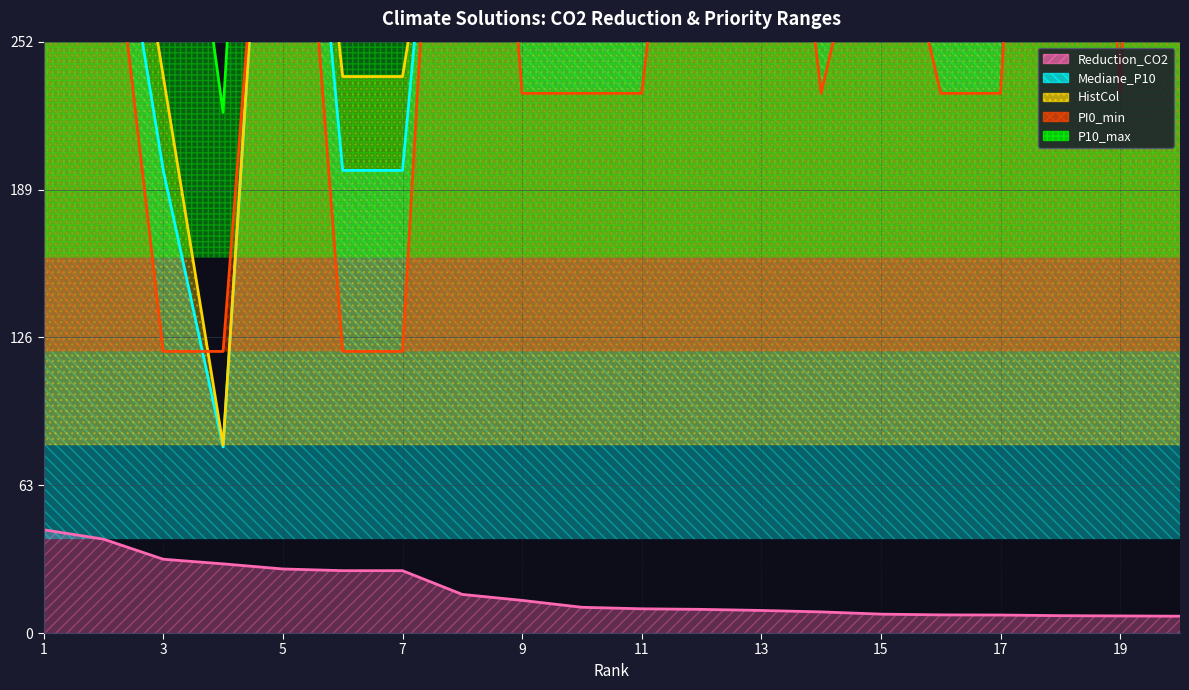

Which series has the largest total across all categories?

P10_max